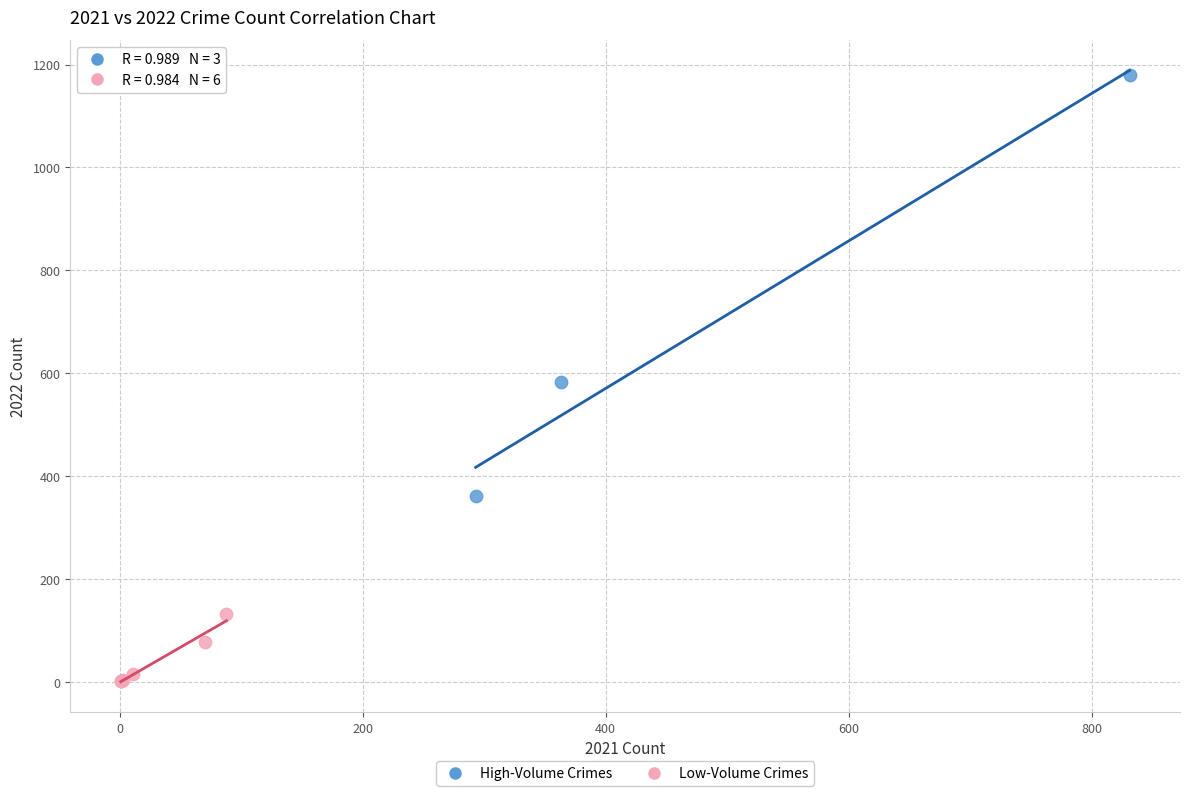

Which series contains the lowest Y value?

Low-Volume Crimes